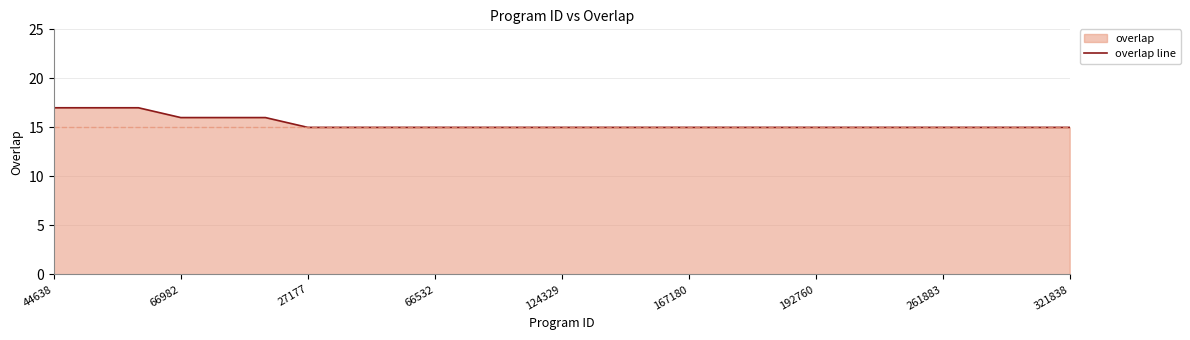

Reading left to right, transcribe all the data shown in this chart.

17	17	17	16	16	16	15	15	15	15	15	15	15	15	15	15	15	15	15	15	15	15	15	15	15